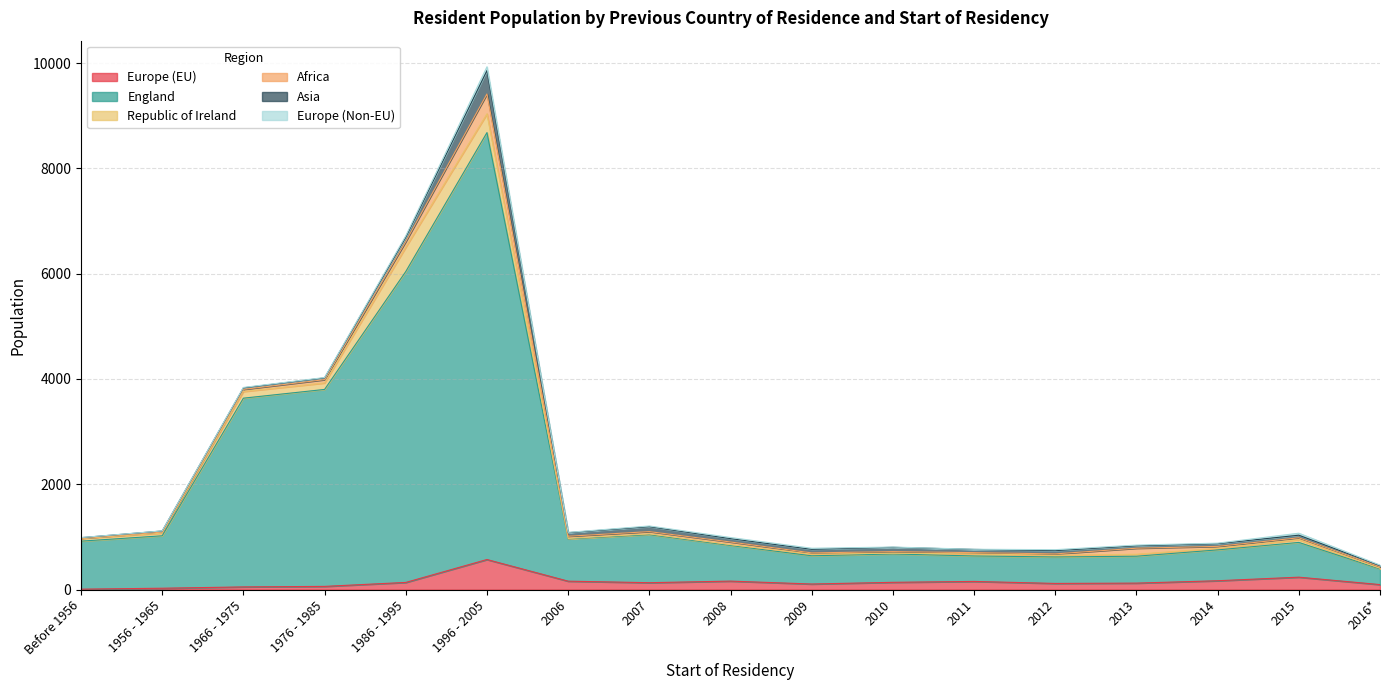

What is the total value across all series at Before 1956?

989